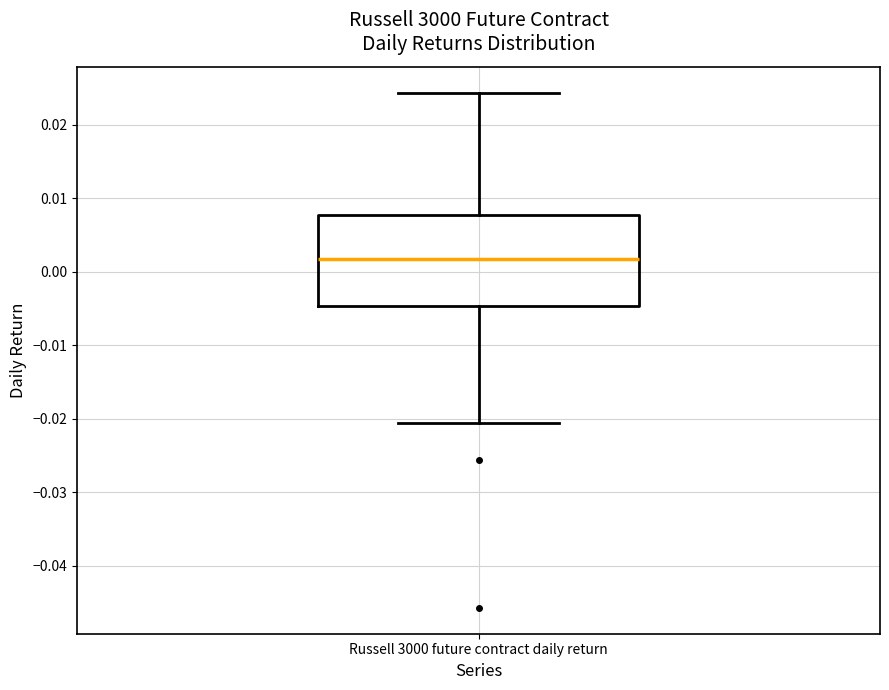

Read this box plot against the y-axis: the position of the median line, the range covered by the box, and the ends of both whiskers. The values are not printed on the chart, so give them approximately, as read against the axis.

median 0.002, box -0.005 to 0.008, whiskers -0.021 to 0.024